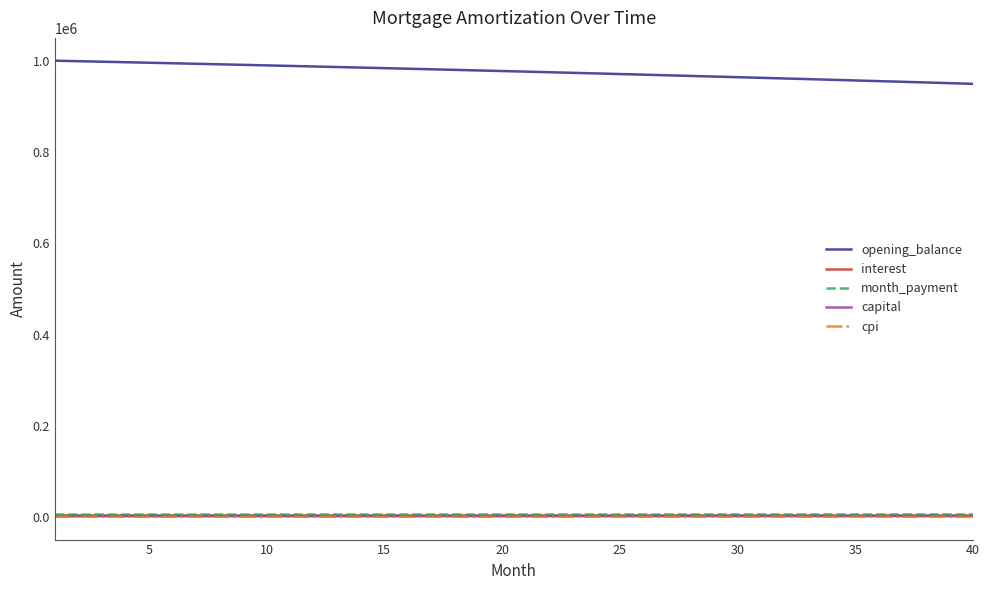

Which series has the largest range (max minus min)?

opening_balance